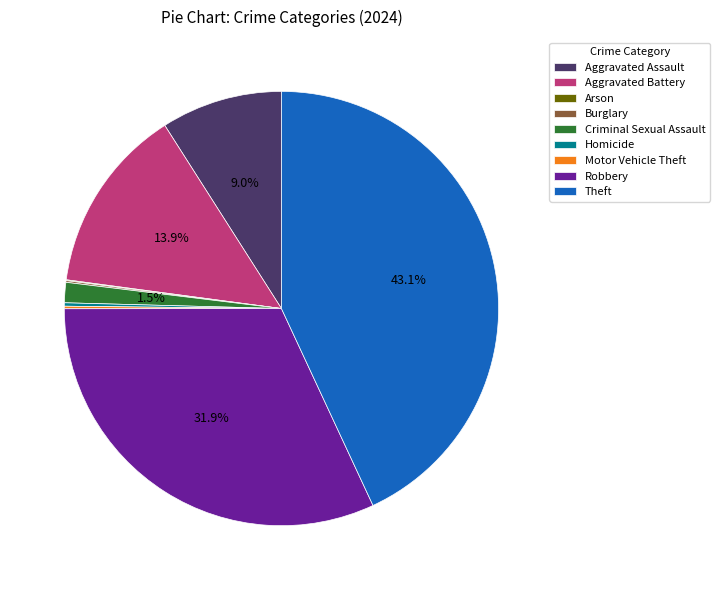

To the nearest percent, what percentage of the pie is Robbery?

32%